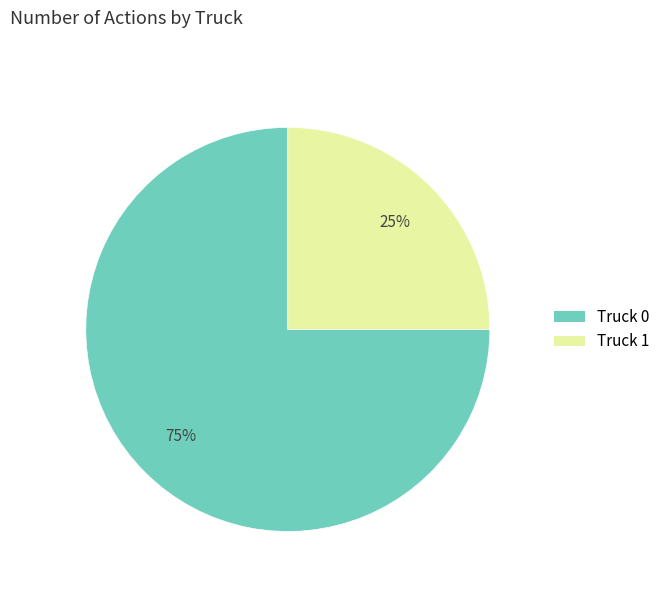

True or false: Truck 1 accounts for 12% of the total.

False